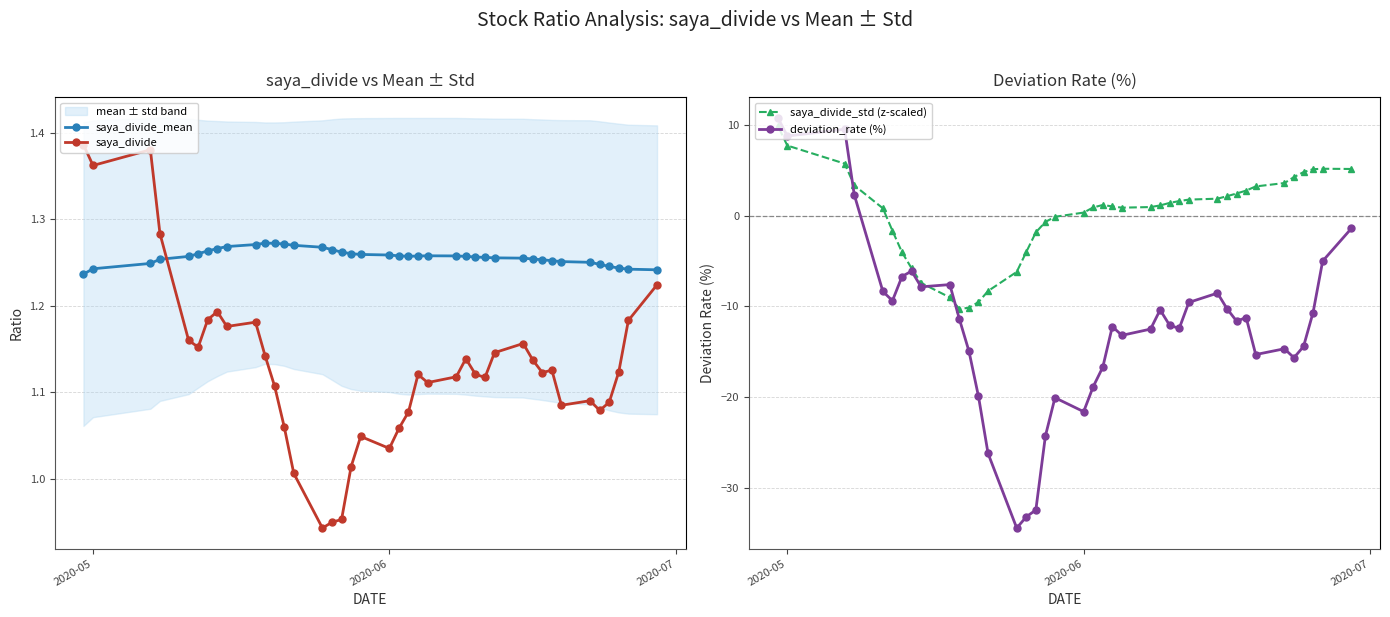

The deviation_rate (%) series shows 8.8 at 2020-05. True or false?

True